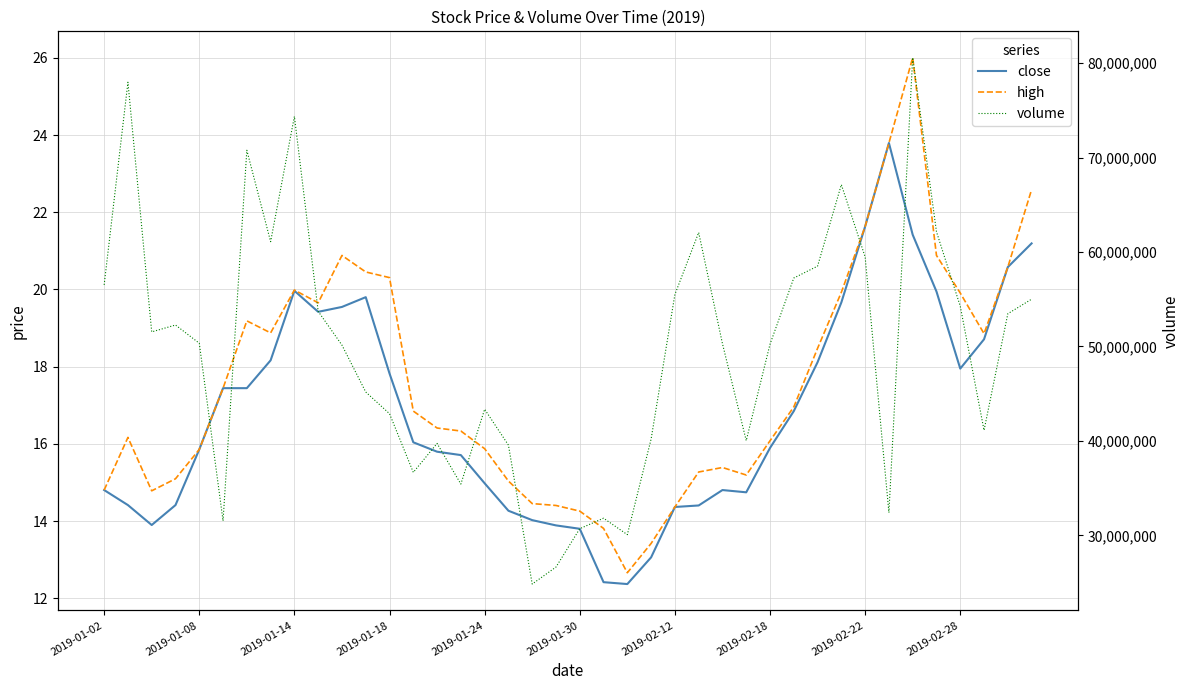

Reading left to right, what are all the values shown in this chart?

close: 14.8	14.4	13.9	14.4	15.9	17.4	17.4	18.2	20.0	19.4	19.5	19.8	17.8	16.0	15.8	15.7	15.0	14.3	14.0	13.9	13.8	12.4	12.4	13.1	14.4	14.4	14.8	14.7	15.9	16.9	18.1	19.7	21.6	23.8	21.4	19.9	18.0	18.7	20.6	21.2
high: 14.8	16.2	14.8	15.1	15.9	17.4	19.2	18.9	20.0	19.7	20.9	20.5	20.3	16.9	16.4	16.3	15.9	15.0	14.5	14.4	14.3	13.8	12.7	13.4	14.4	15.3	15.4	15.2	16.1	17.0	18.5	19.9	21.6	23.8	26.0	20.9	19.9	18.9	20.6	22.6
volume: 56522082.0	77987336.0	51543908.0	52272242.0	50343165.0	31526863.0	70780705.0	61100868.0	74364372.0	53720711.0	50141759.0	45176197.0	42879401.0	36666892.0	39728101.0	35425221.0	43351365.0	39552440.0	24836122.0	26635311.0	30700827.0	31811037.0	30070150.0	40192345.0	55504838.0	62071625.0	50297510.0	40028115.0	50240662.0	57249844.0	58508960.0	67142016.0	59484146.0	32402524.0	80590179.0	62151918.0	54262426.0	41121807.0	53467005.0	55009389.0